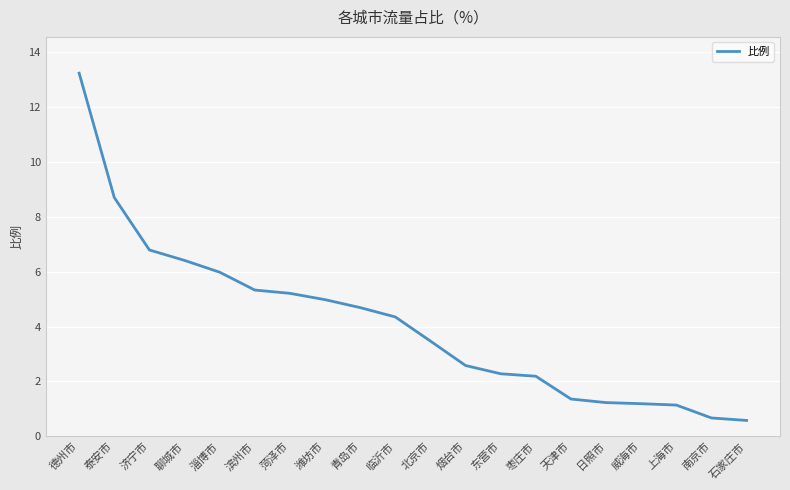

What is the ratio of the value at 临沂市 to the value at 北京市?

1.3